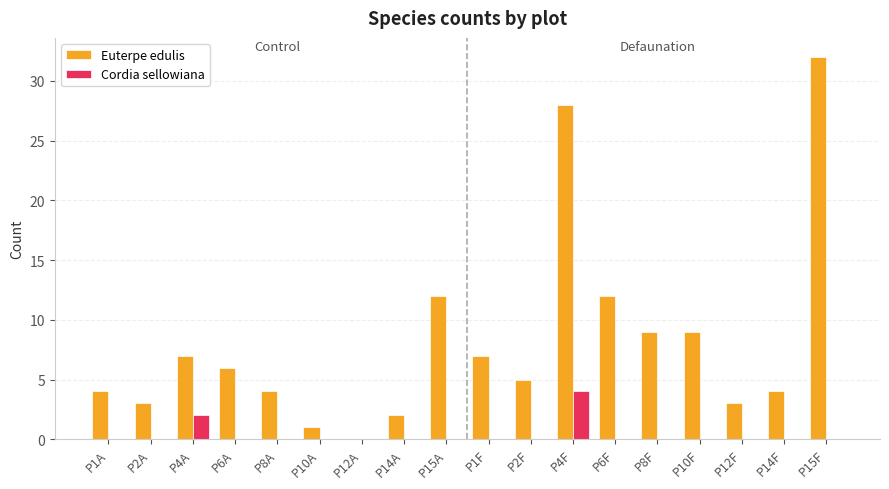

Reading left to right, list all the values displayed in this chart.

Euterpe edulis: 4	3	7	6	4	1	0	2	12	7	5	28	12	9	9	3	4	32
Cordia sellowiana: 0	0	2	0	0	0	0	0	0	0	0	4	0	0	0	0	0	0